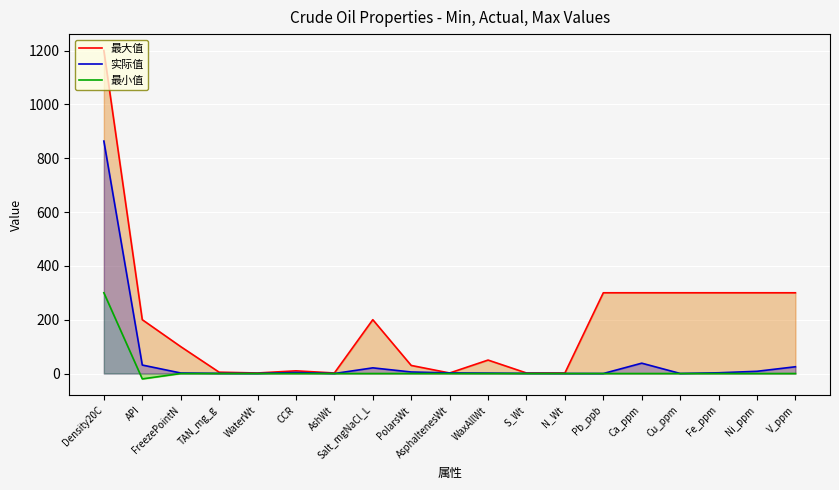

The 最小值 series shows 0.0 at Fe_ppm. True or false?

True